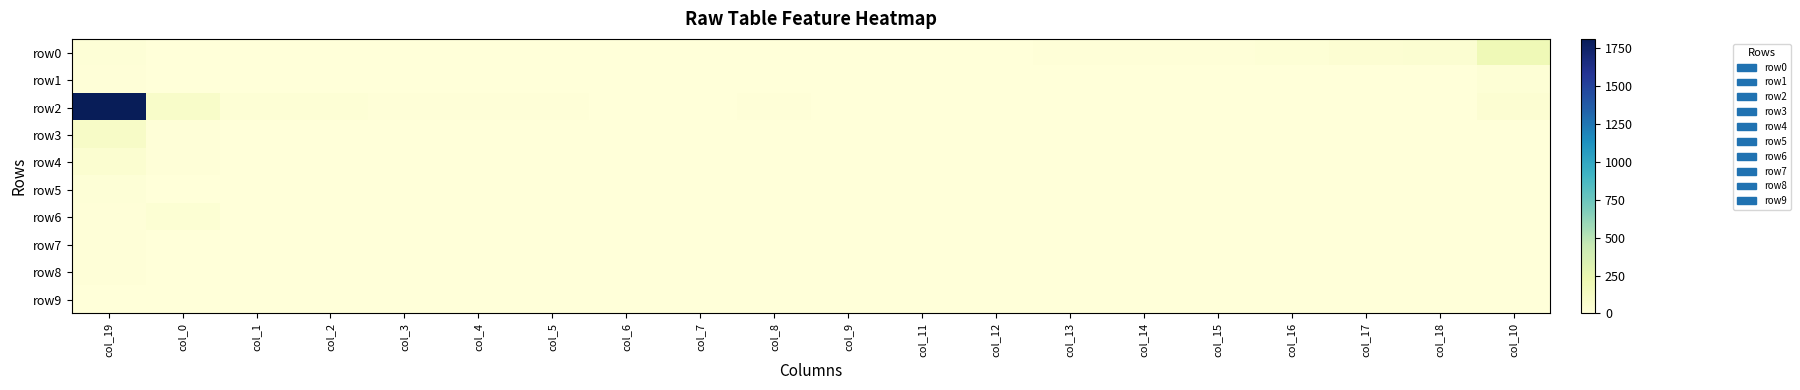

What is the spread (max minus min) of values at col_16?

27